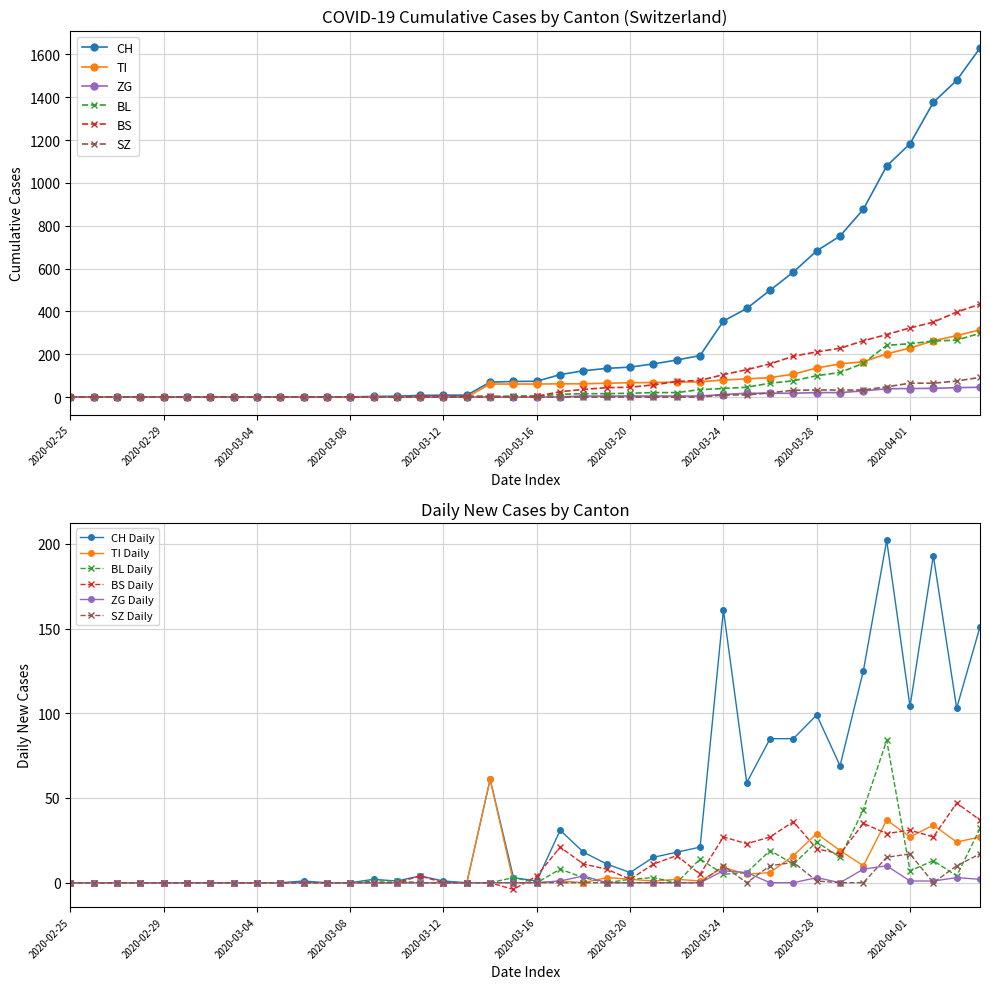

What is the highest value of the BL series?

298